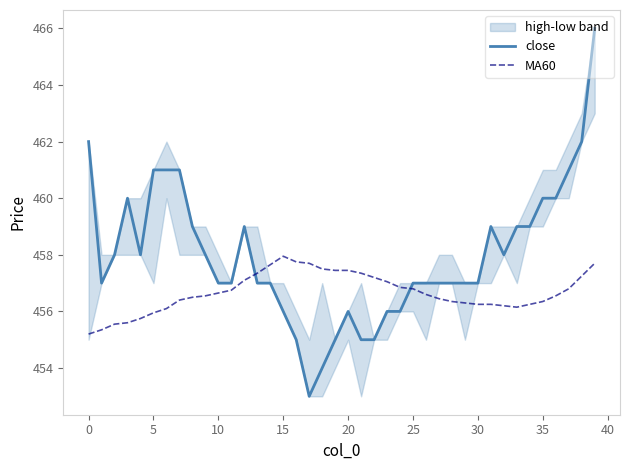

What is the highest value of the close series?

466.0